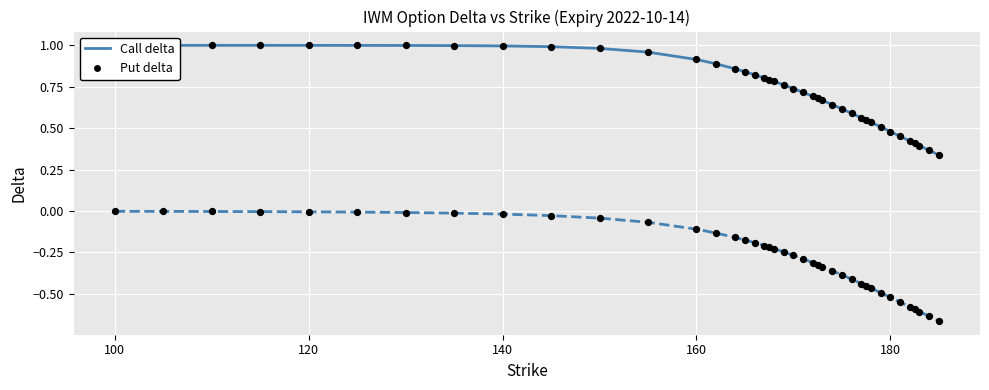

Which series reaches the maximum Y coordinate?

Call delta